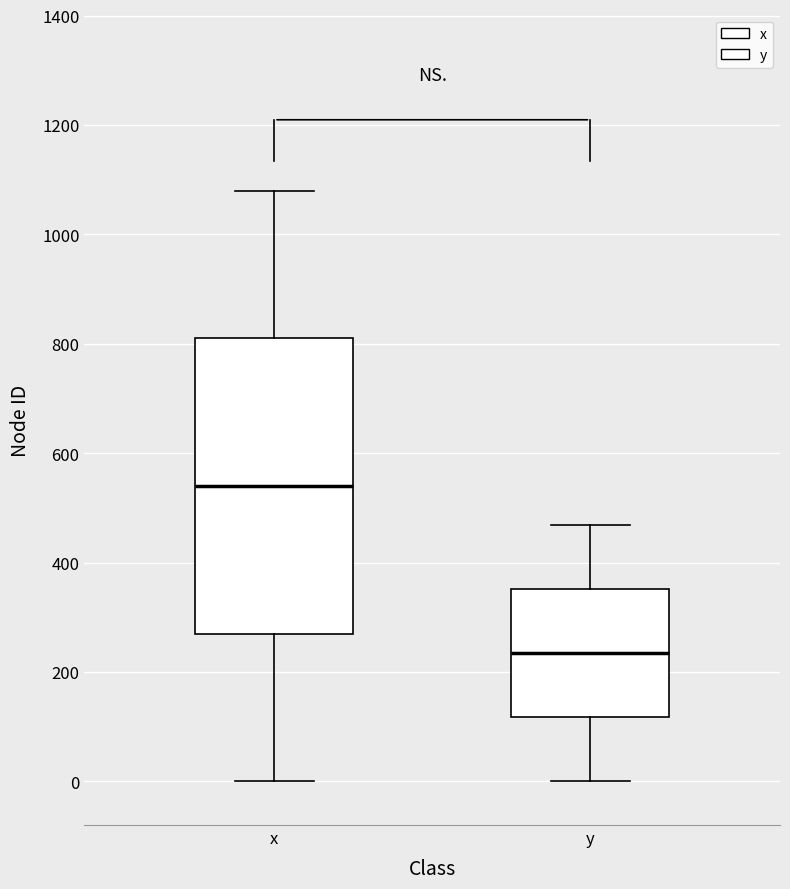

Reading left to right, read every box against the y-axis: the position of its median line, the range the box covers, and the ends of its whiskers. The values are not printed on the chart, so give them approximately, as read against the axis.

x: median 540, box 280 to 820, whiskers 0 to 1080
y: median 240, box 120 to 360, whiskers 0 to 460